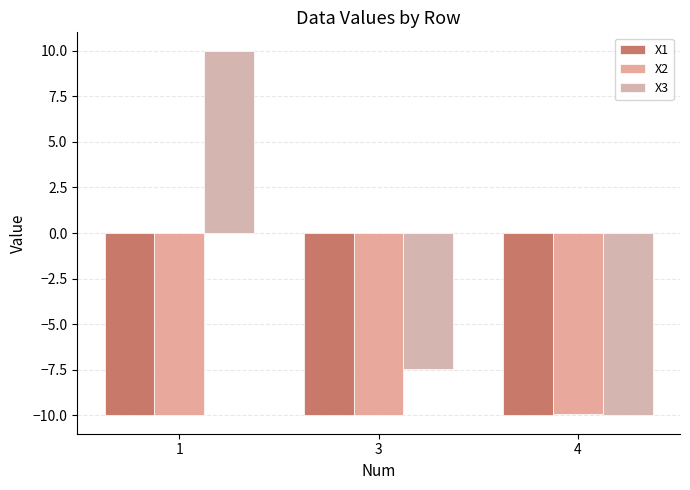

Are the bars grouped side by side (vs. stacked)?

Yes